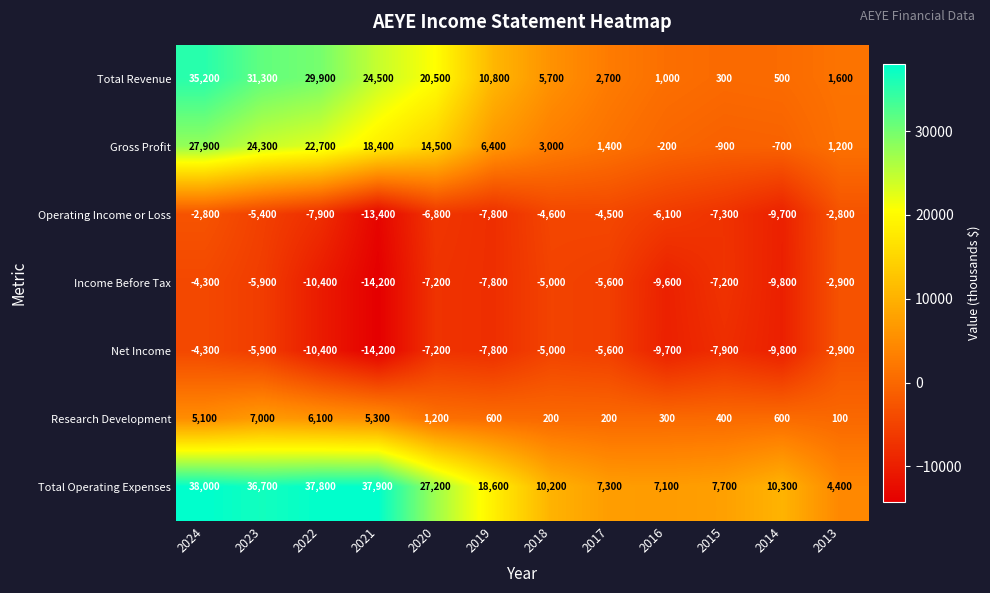

The Net Income series shows -7200 at 2020. True or false?

True